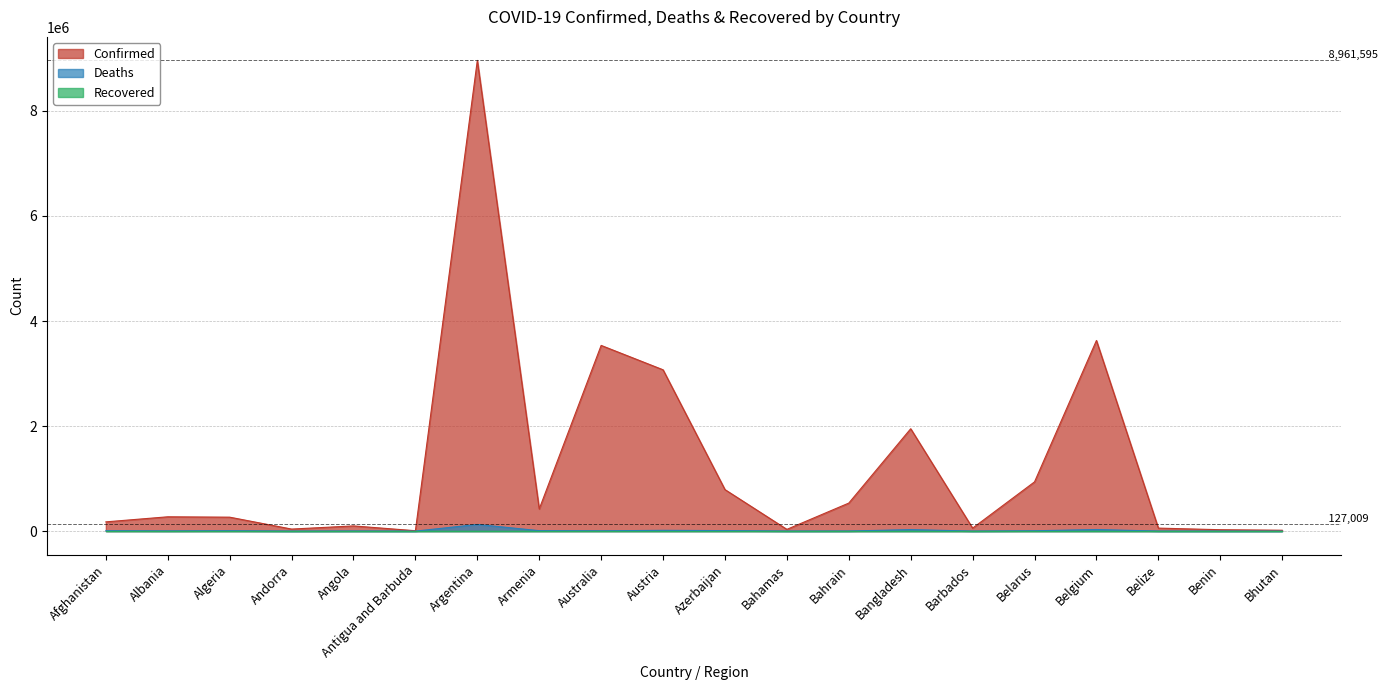

True or false: Confirmed has more than 2 points higher than both neighbors.

True